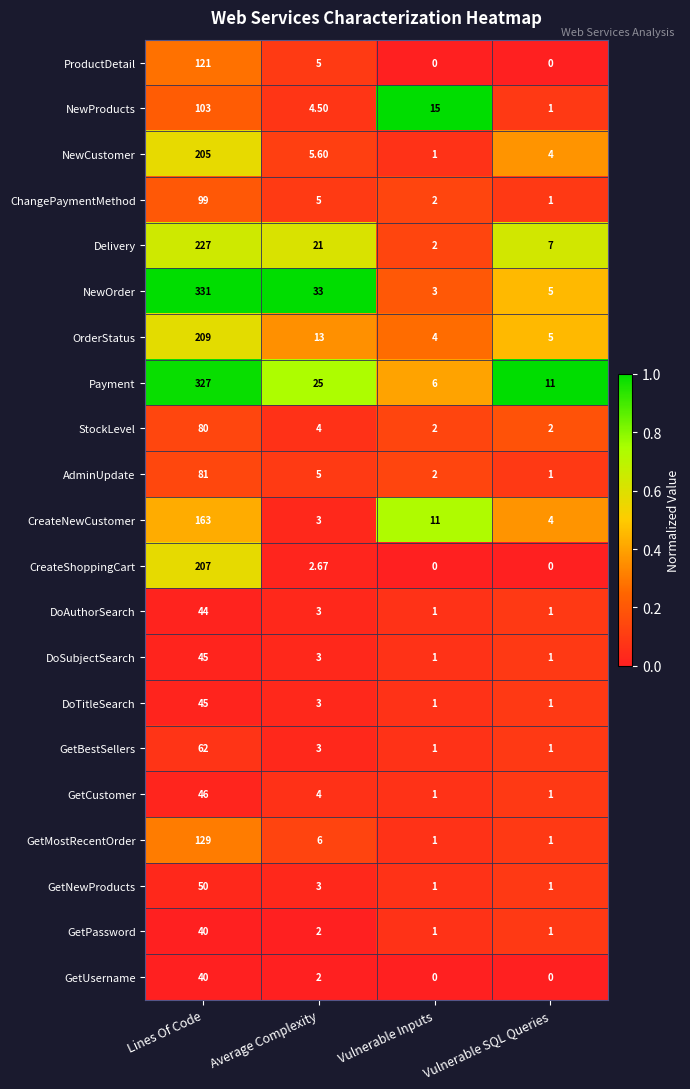

At which category is the sum across all series the highest?

Lines Of Code